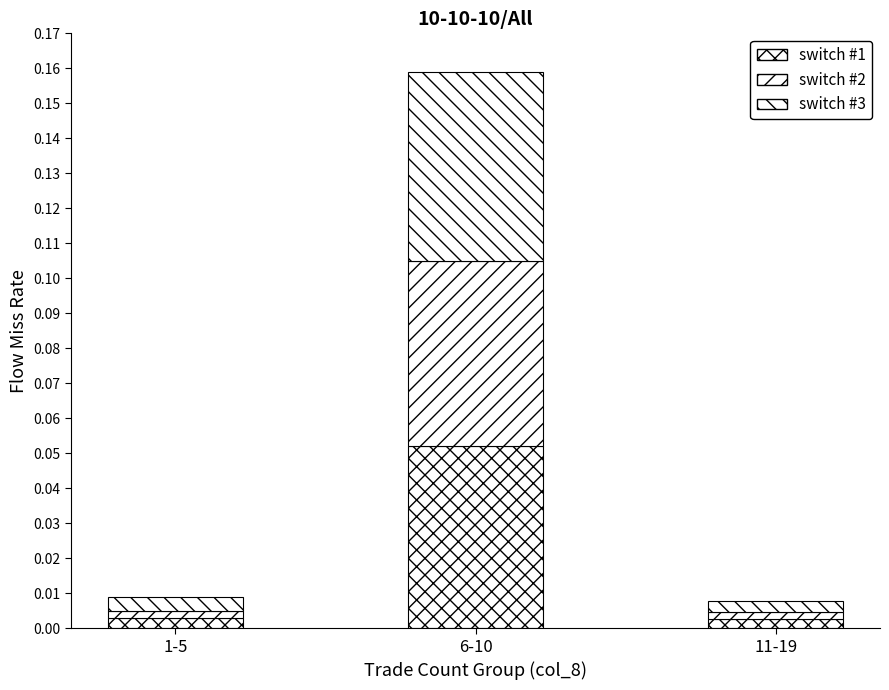

Which series changed the most between 1-5 and 6-10?

switch #2